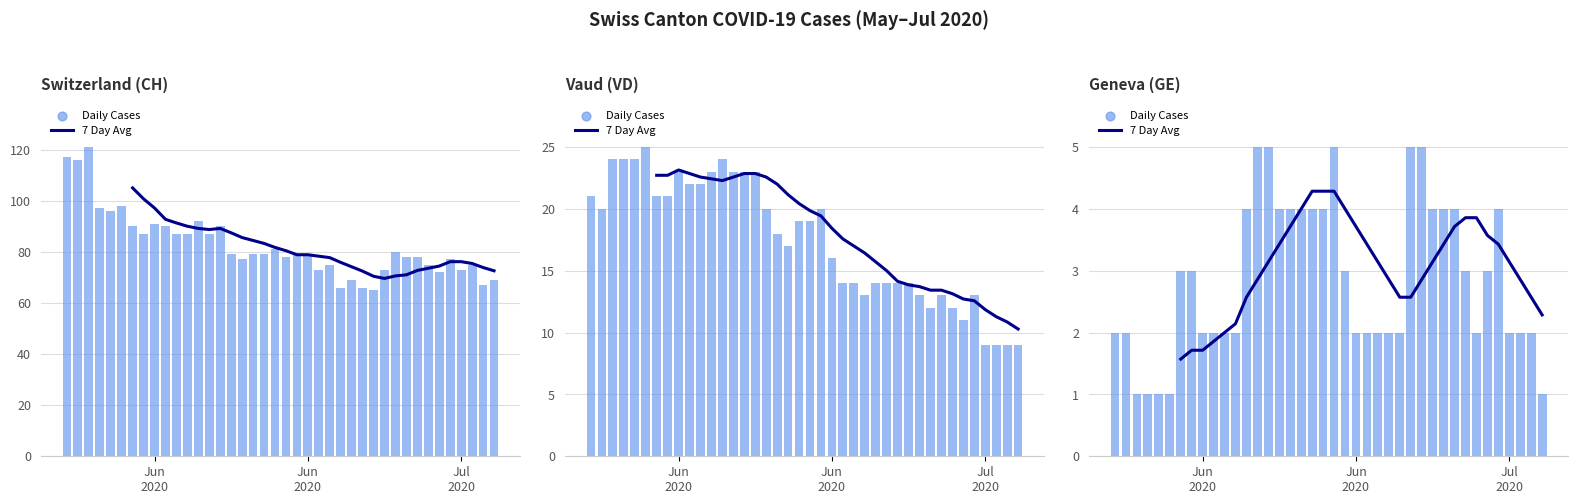

Is the value of 7 Day Avg Cases at 5 greater than the value of Daily Cases at Jun
2020?

No